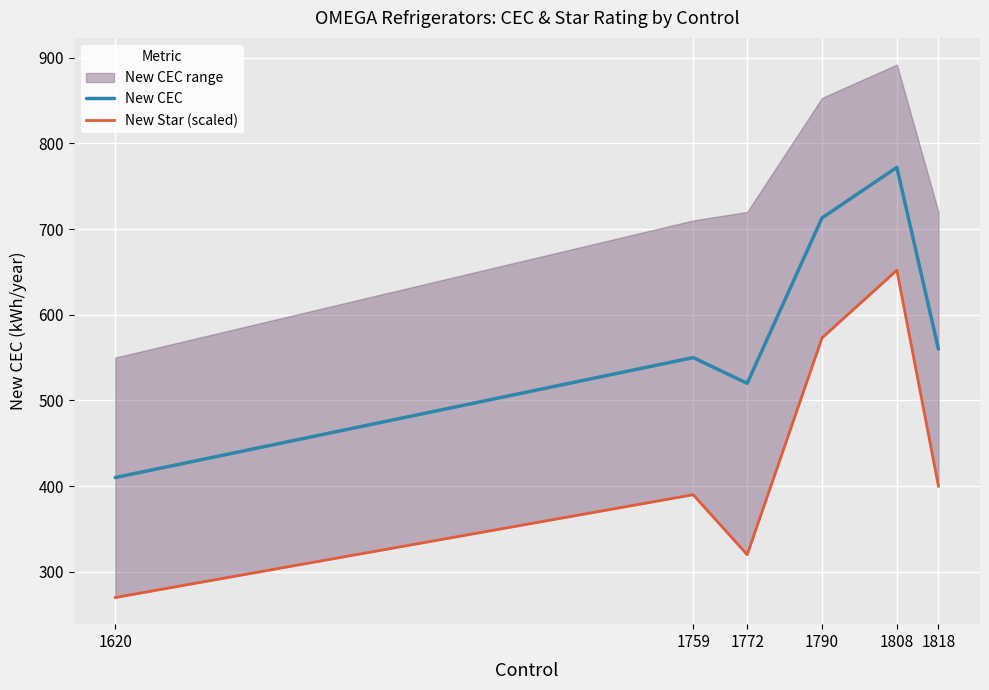

True or false: New Star (scaled) and New CEC intersect in this chart.

False